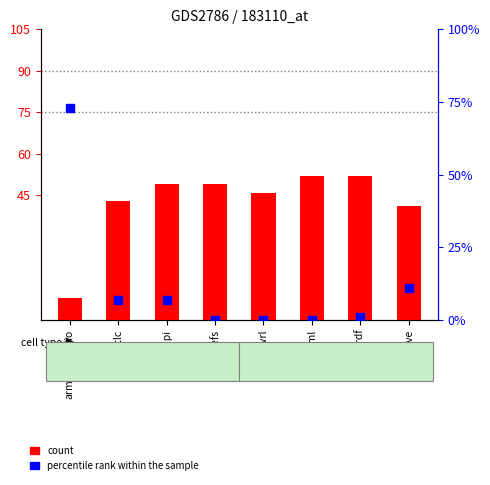

Which series contains the highest Y value?

jrdf.csv (percentile rank)